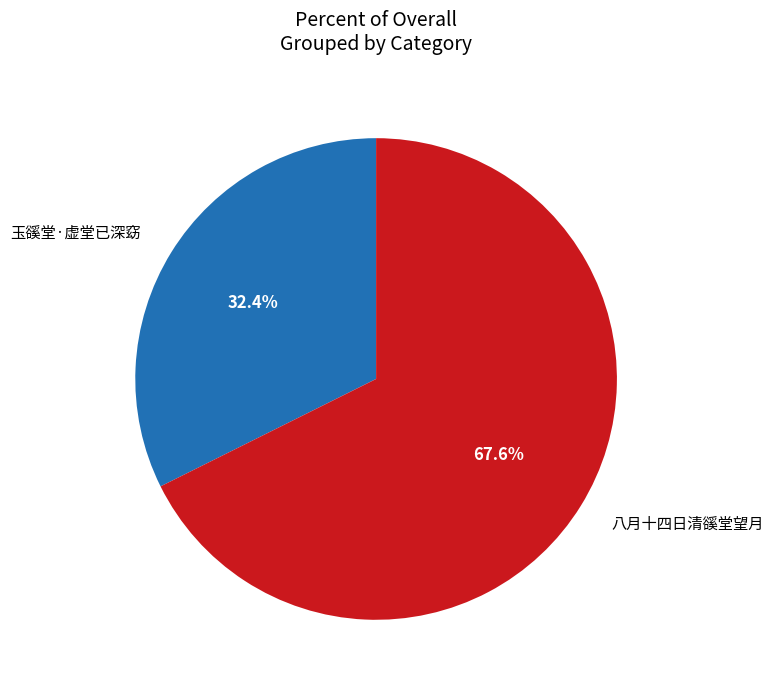

How many slices are in this pie chart?

2